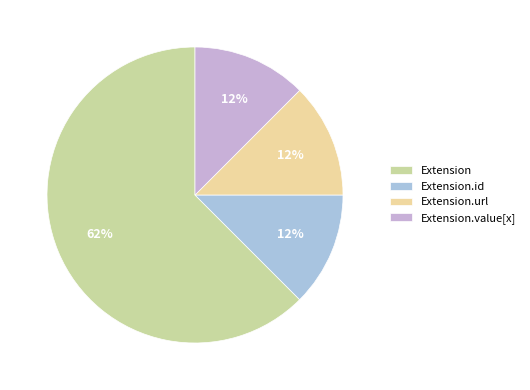

Is there any slice that represents more than half of the pie?

Yes